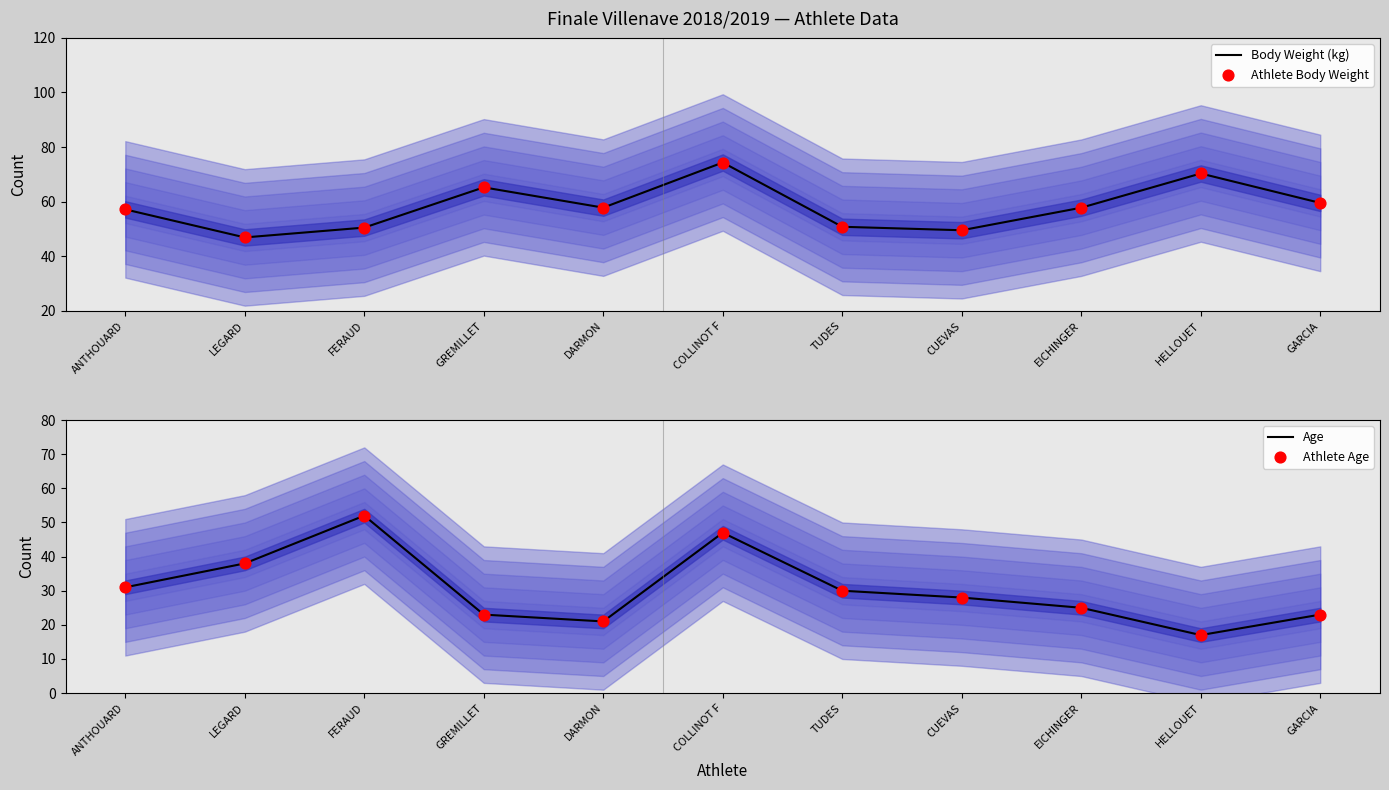

Which series contains the highest Y value?

Body Weight (kg)